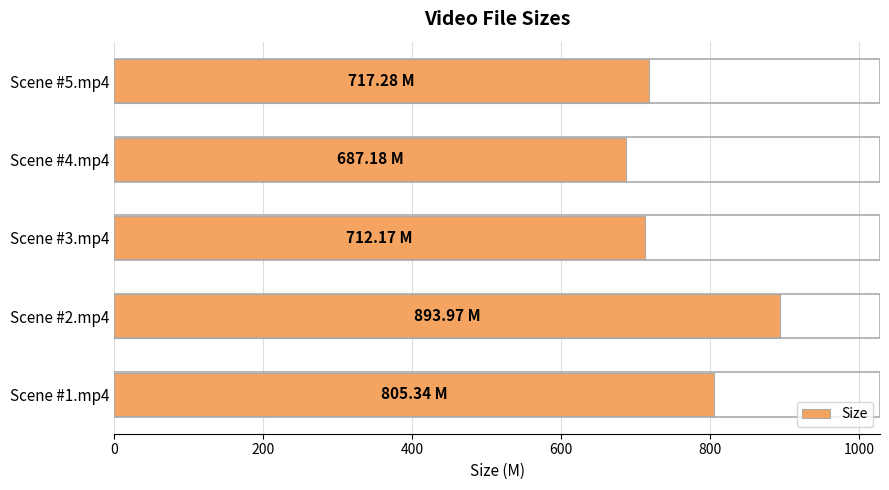

What is the difference between the maximum and minimum values?

206.8